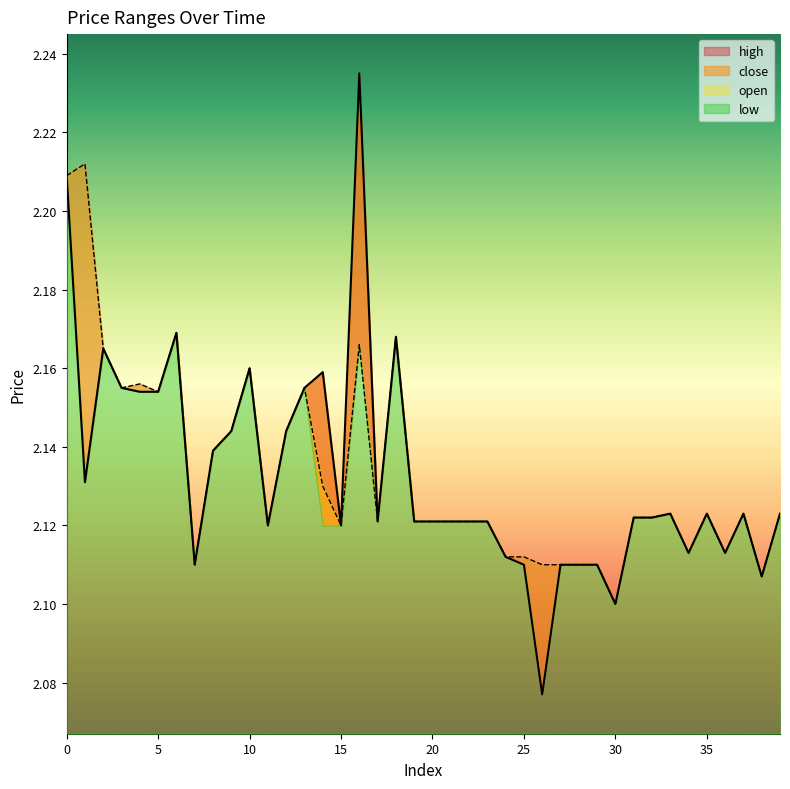

The value of close at 38 is 2.1. True or false?

True